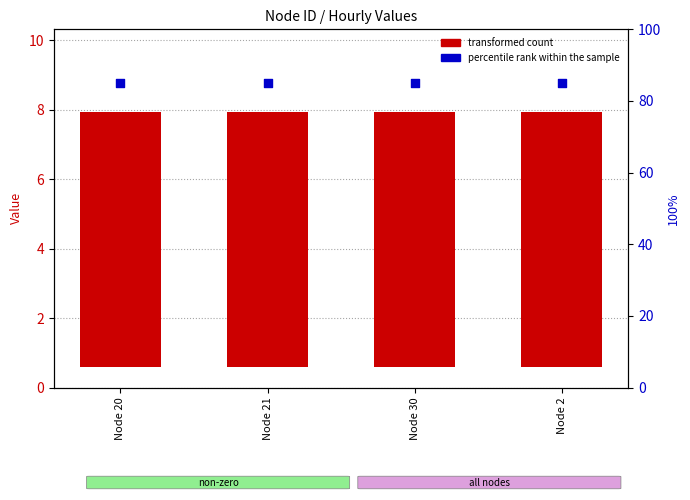

Is the value of transformed count at Node 2 greater than the value of percentile rank within the sample at Node 20?

No